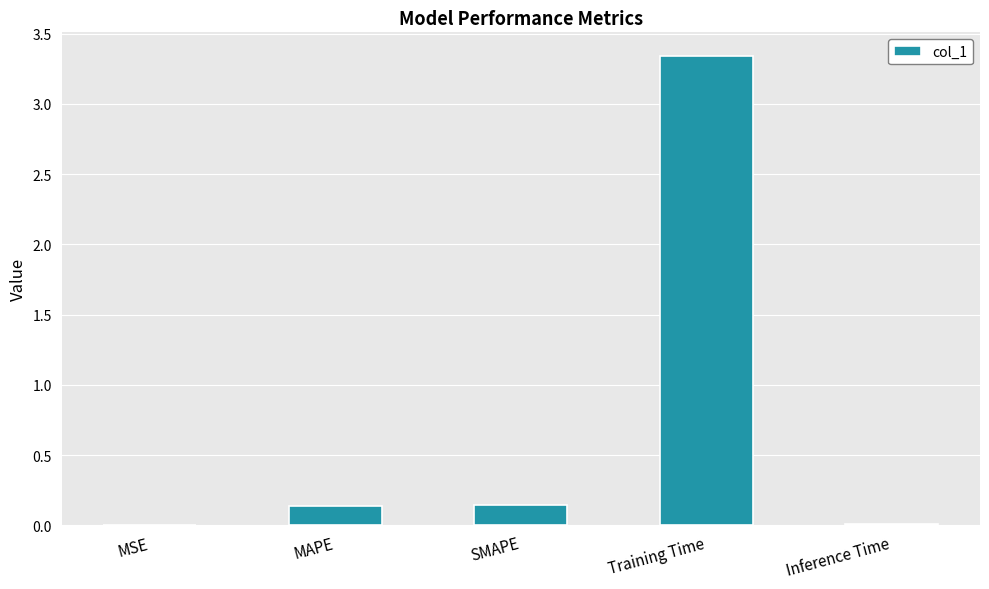

What is the change in value from MAPE to Training Time?

+3.2